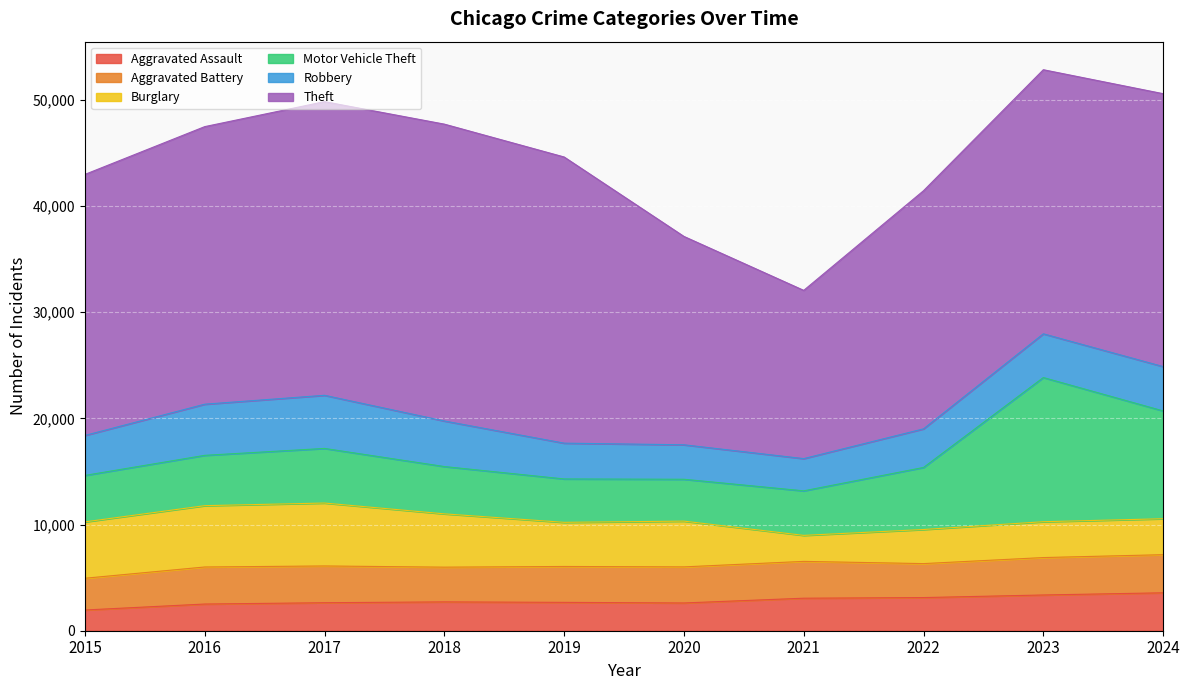

At which category does Robbery reach its first local valley?

2021